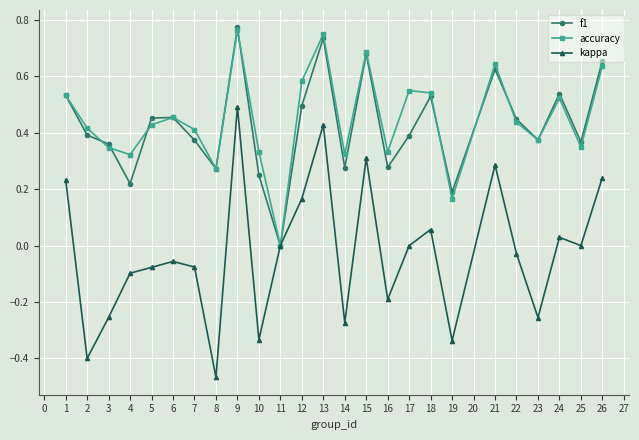

Is this an area chart (filled region under the line)?

No